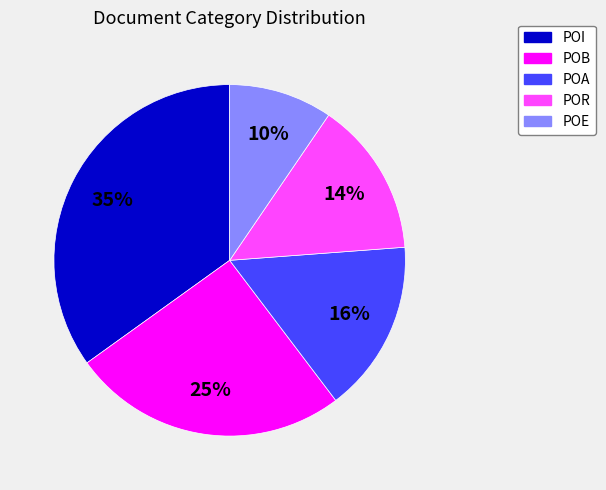

To the nearest percent, what portion does POA represent?

16%